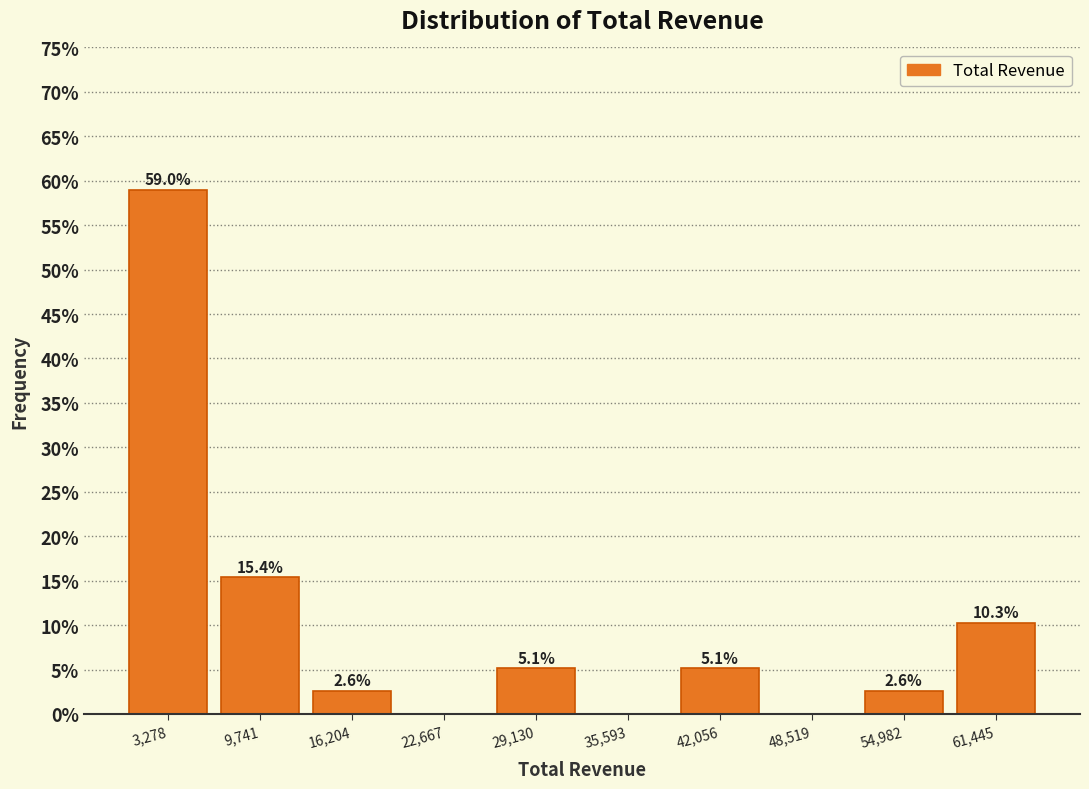

Over which range of the x-axis is the bar tallest?

0 to 7000